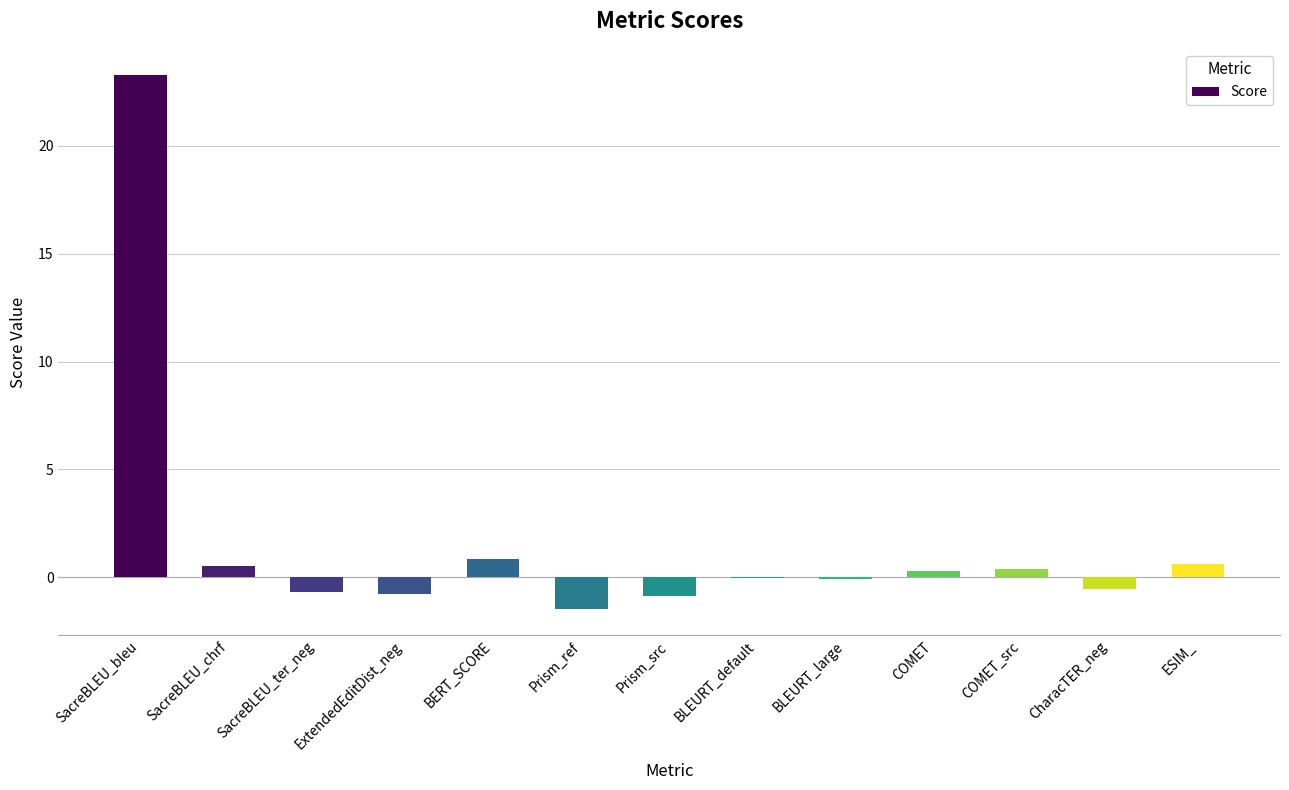

True or false: the data shows -0.1 at BLEURT_large.

True